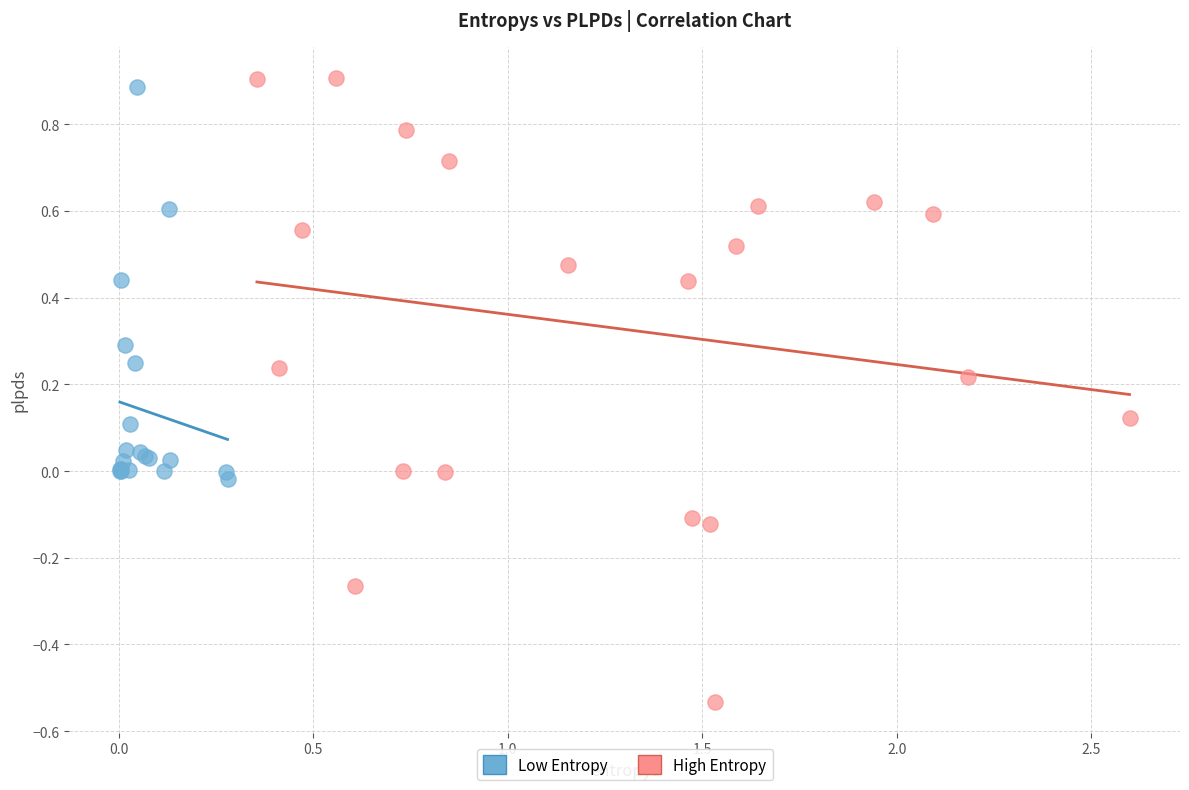

Which series contains the highest Y value?

High Entropy